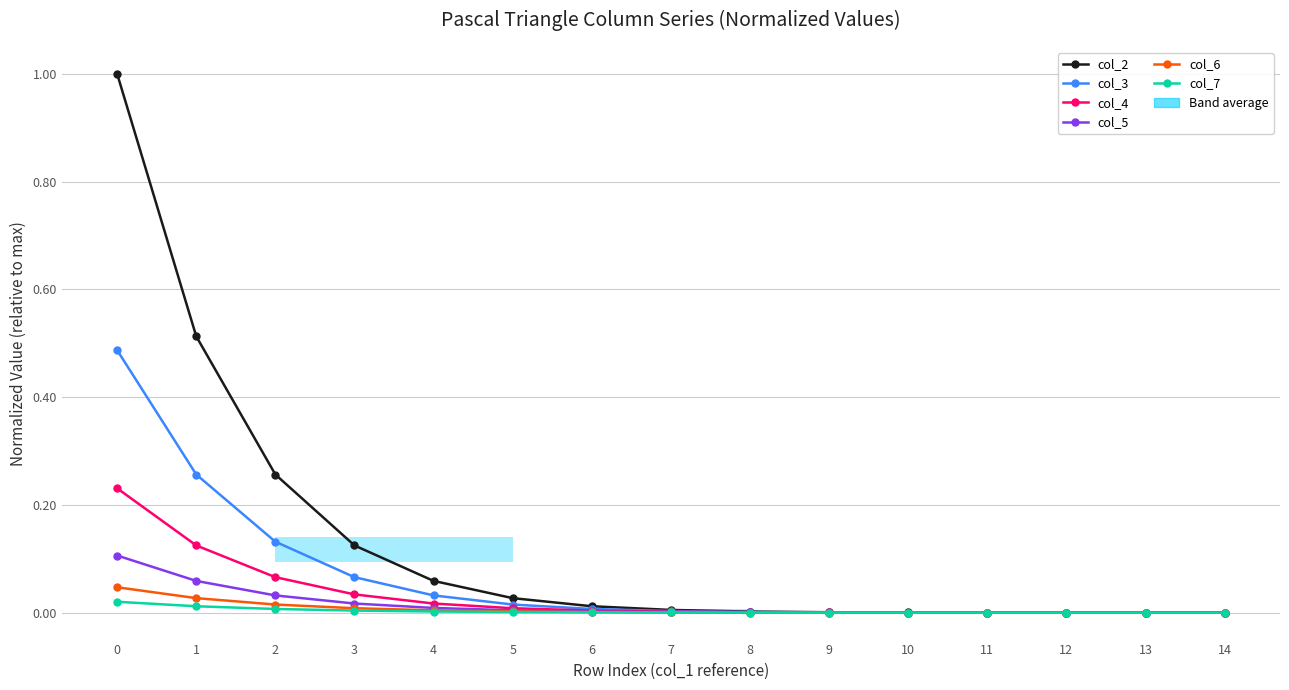

What are all the series names shown in the legend?

col_2, col_3, col_4, col_5, col_6, col_7